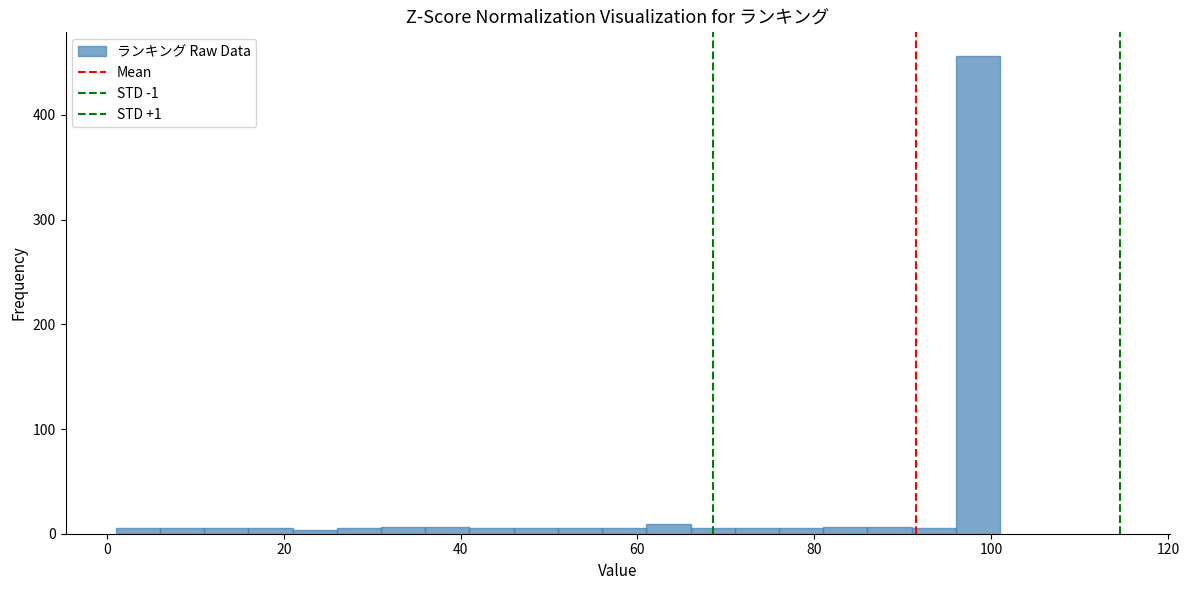

Around what value on the x-axis is the tallest bar? Give the approximate position of its centre, as read against the axis.

98